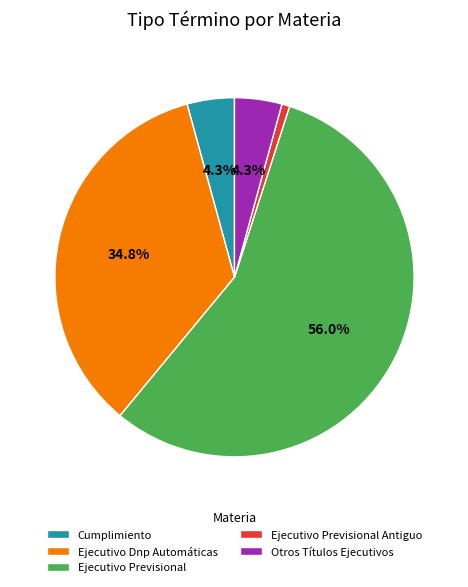

Which slice represents more than half of the pie?

Ejecutivo Previsional